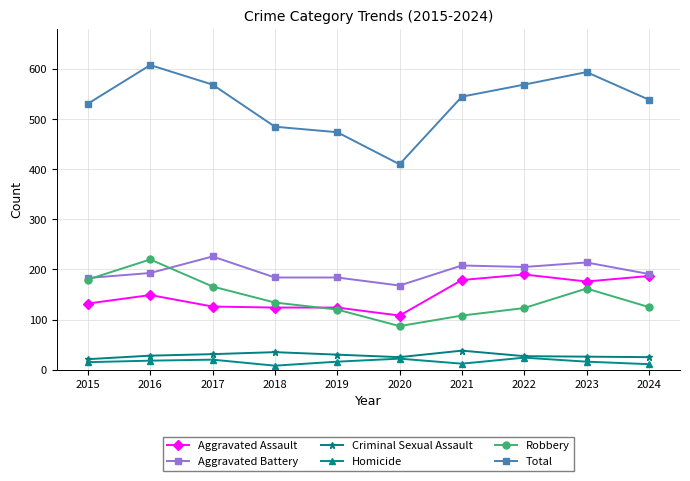

What is the maximum value for Aggravated Assault?

190